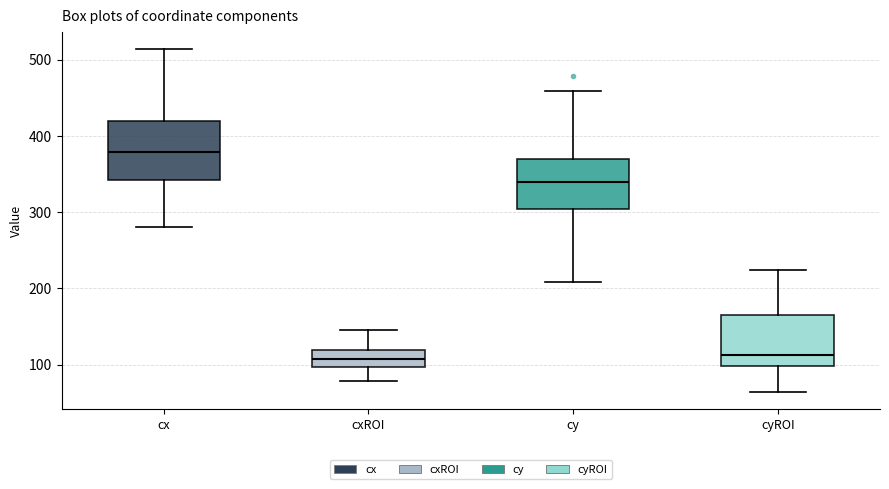

Reading left to right, transcribe this box plot: for each box, give where its median line is, the range the box spans, and where its two whiskers end, as read against the y-axis. The values are not printed on the chart, so give them approximately, as read against the axis.

cx: median 380, box 340 to 420, whiskers 280 to 510
cxROI: median 110, box 100 to 120, whiskers 80 to 150
cy: median 340, box 300 to 370, whiskers 210 to 460
cyROI: median 110, box 100 to 160, whiskers 60 to 220